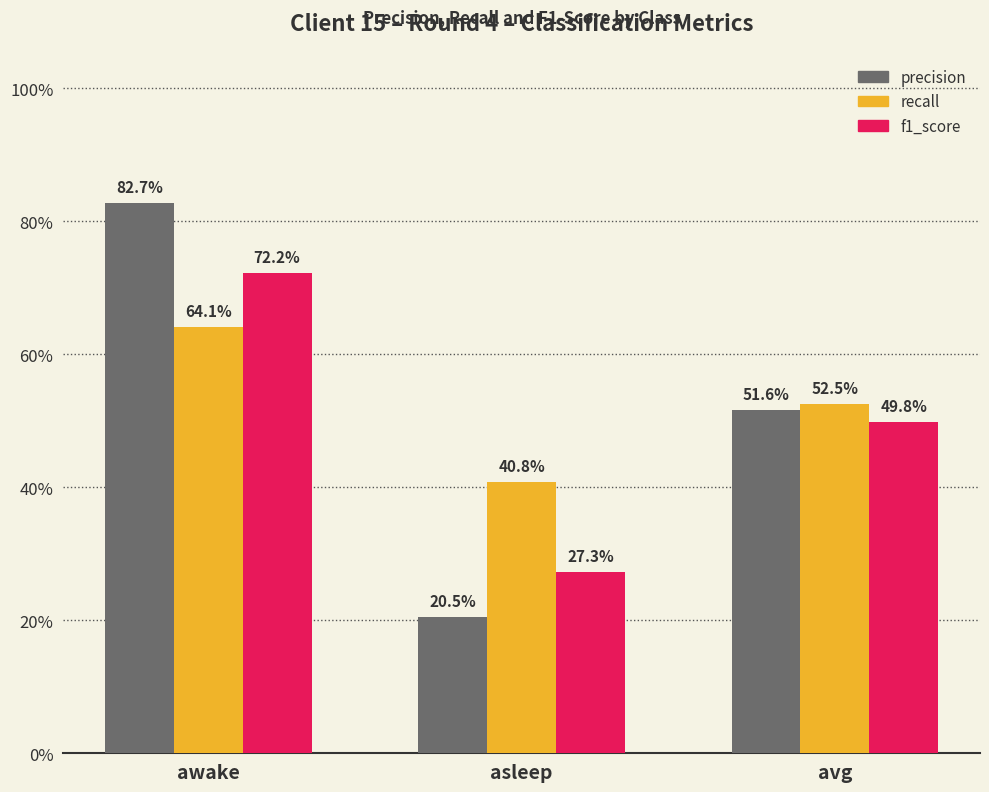

What is the difference between the maximum and minimum values in the f1_score series?

0.4